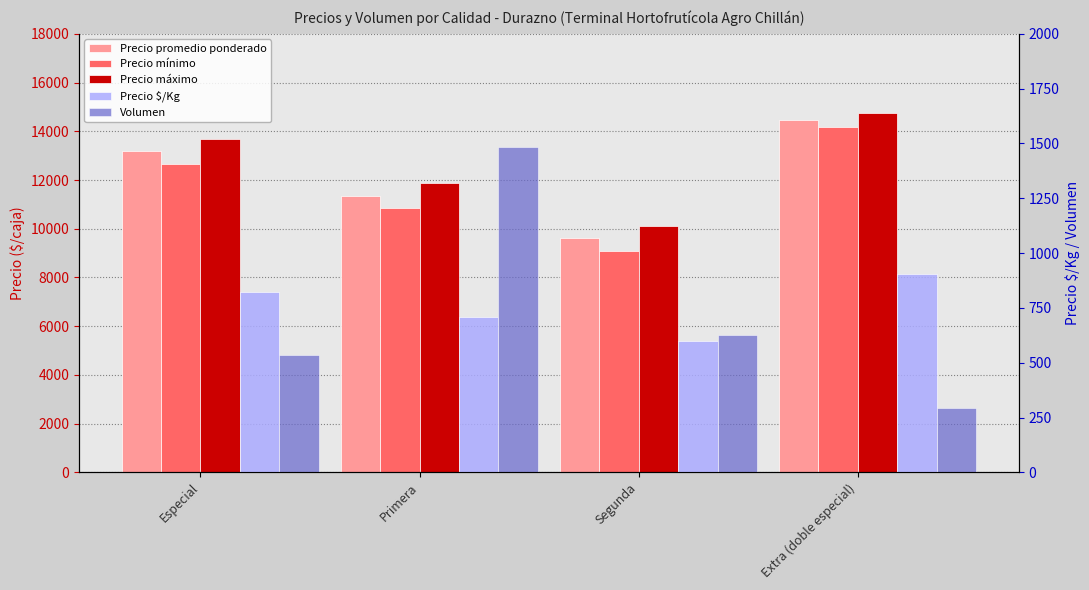

Which has a higher value, Primera or Extra (doble especial)?

Extra (doble especial)